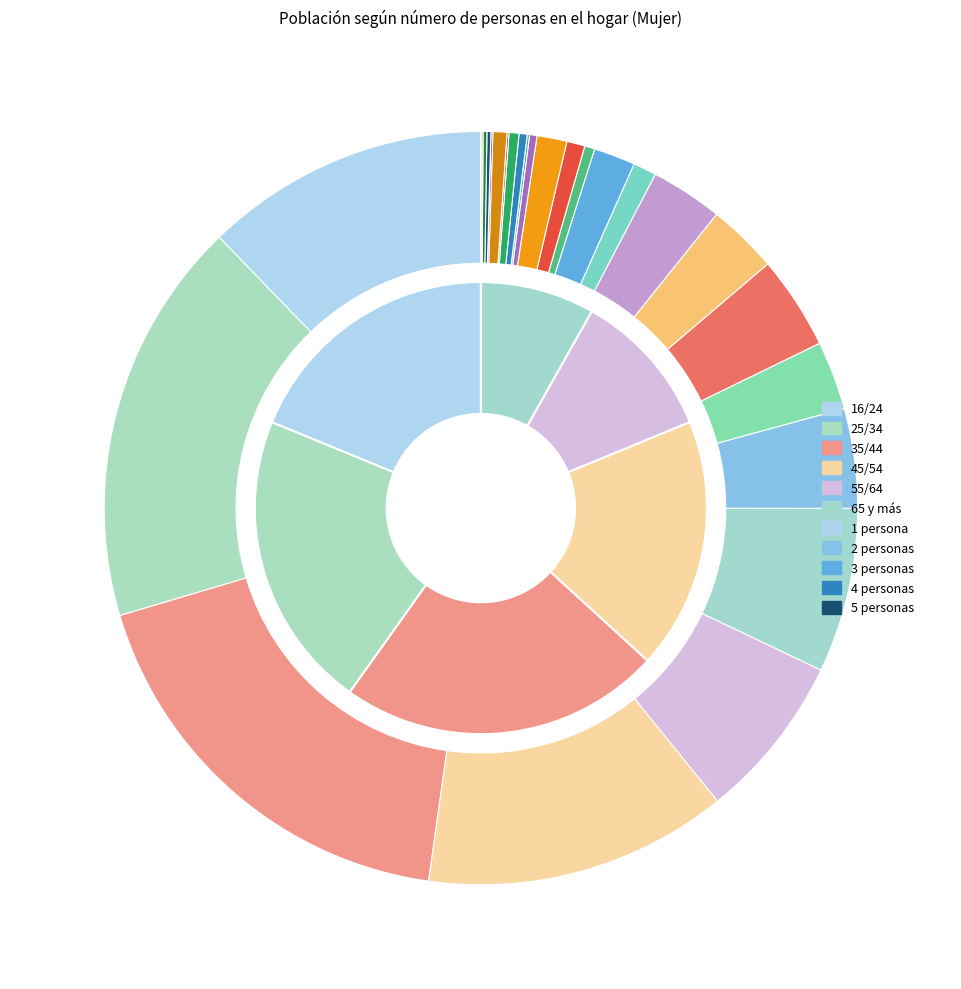

What is the smallest slice in the pie chart?

65 y más